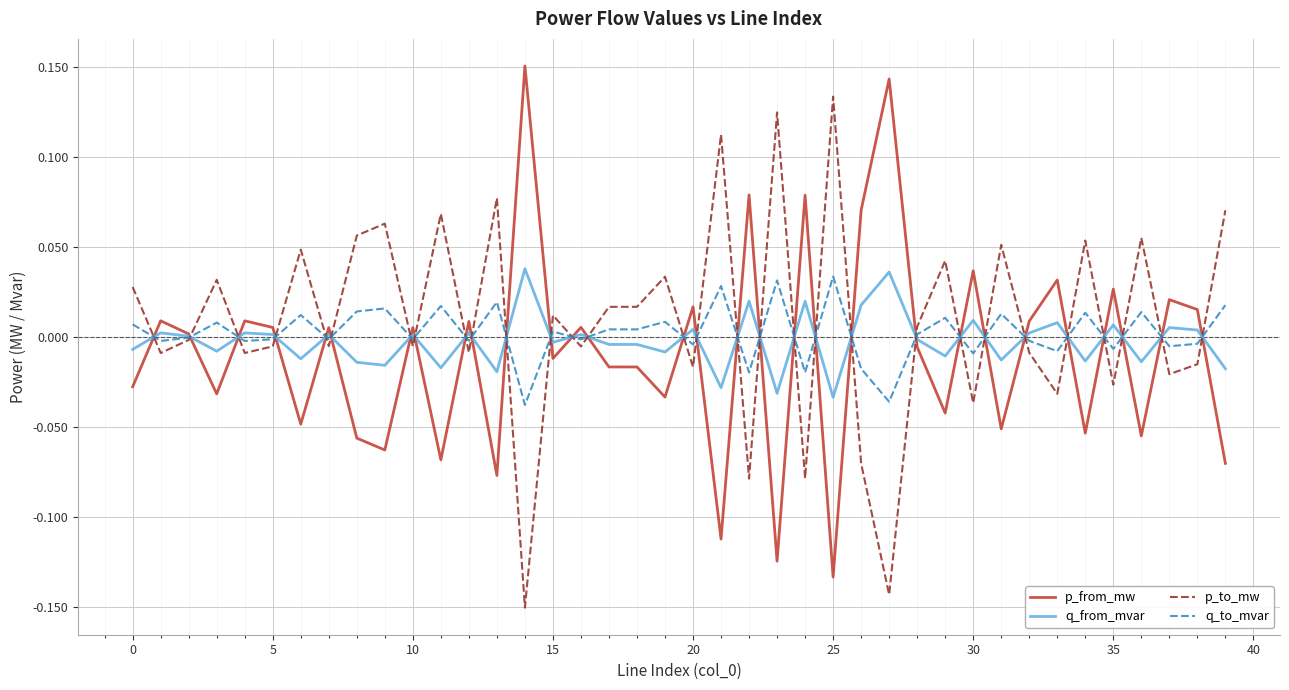

Which category has the lowest value across all series?

14